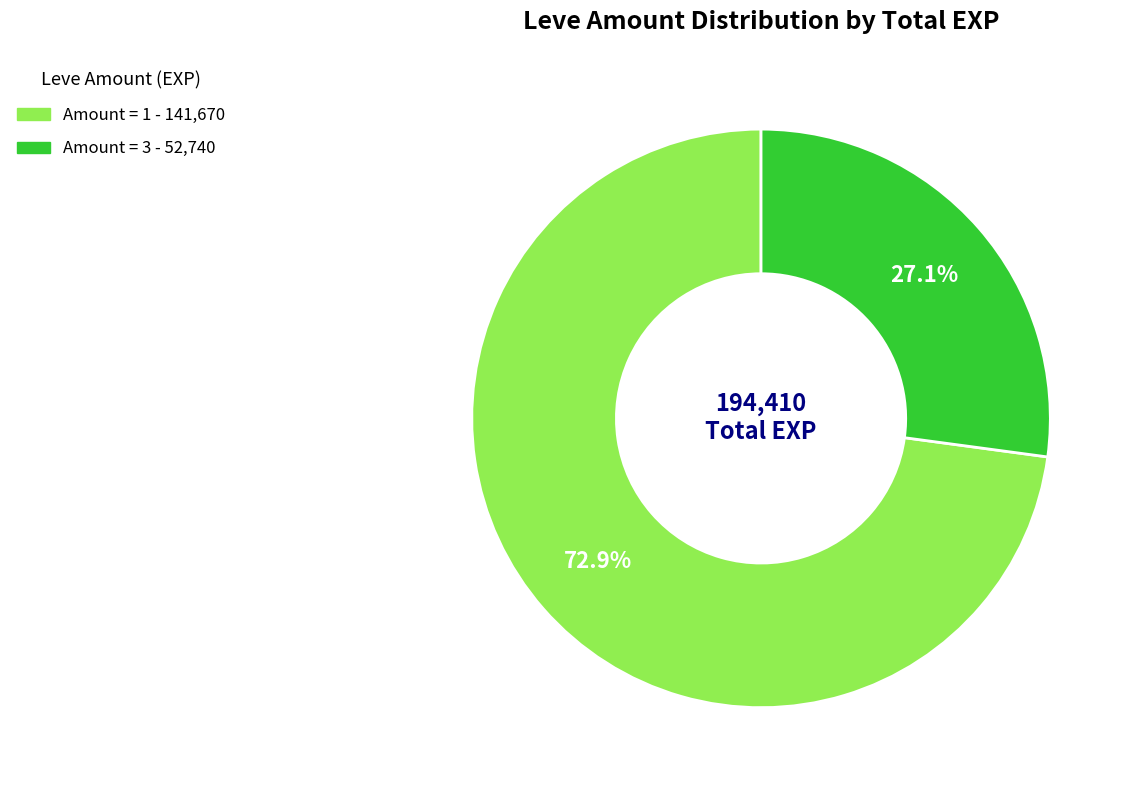

Is there any slice that represents more than half of the pie?

Yes